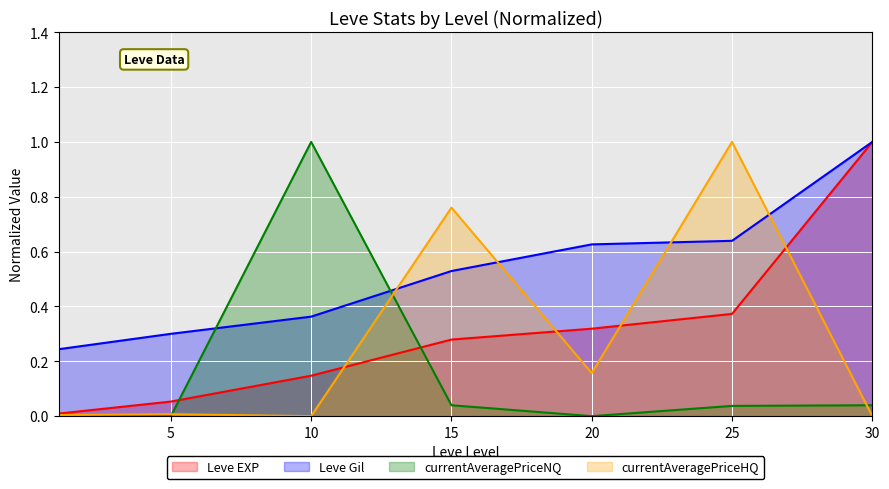

Which has a higher value, 15 or 10?

15